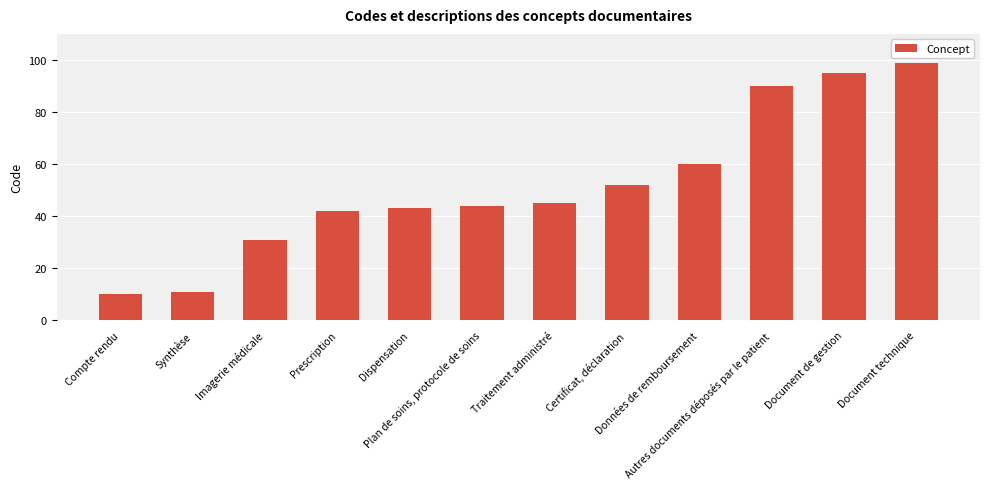

At which label is the value closest to 54?

Certificat, déclaration